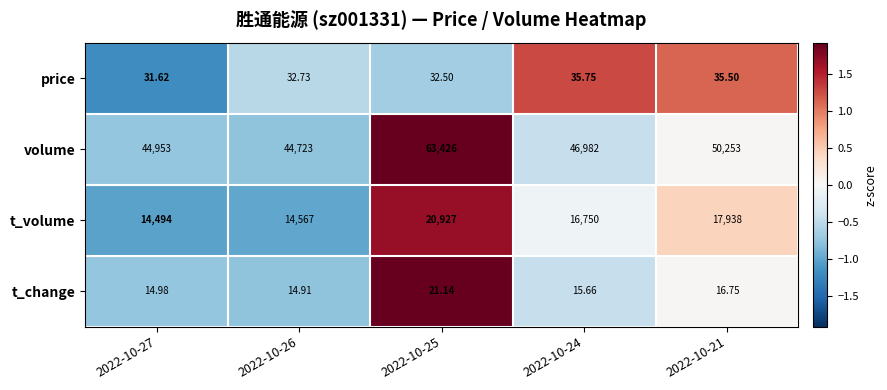

Rank the series by their maximum value, from highest to lowest.

volume, t_volume, price, t_change